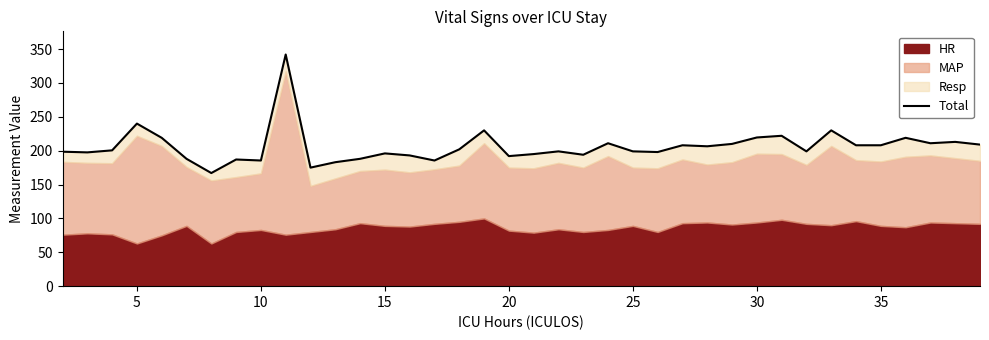

What is the difference between the second highest and minimum values?

73.0